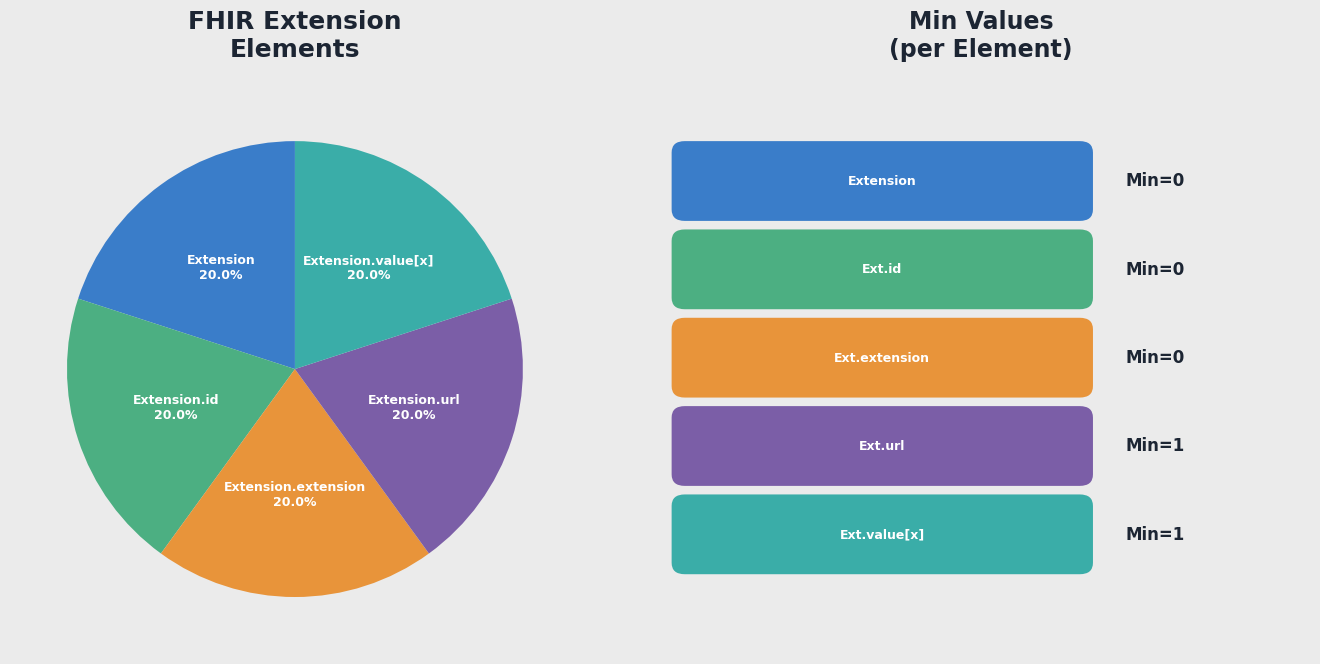

To the nearest percent, what is the average slice percentage?

20%